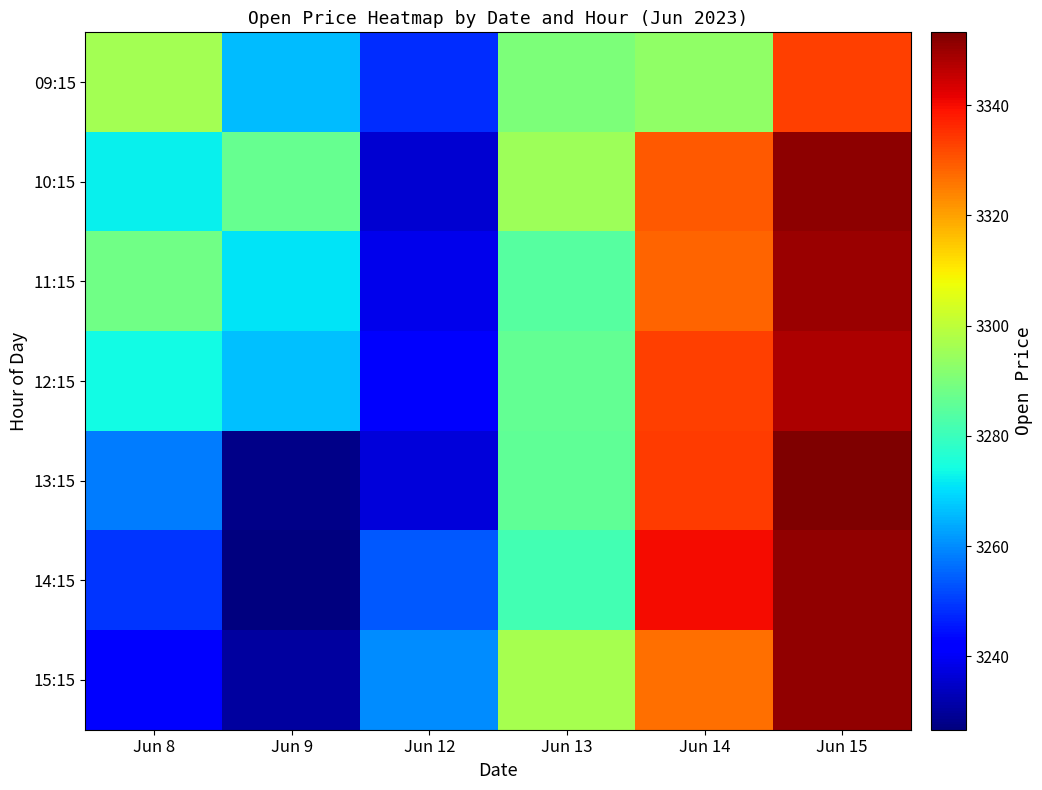

How many categories are shown in the chart?

6